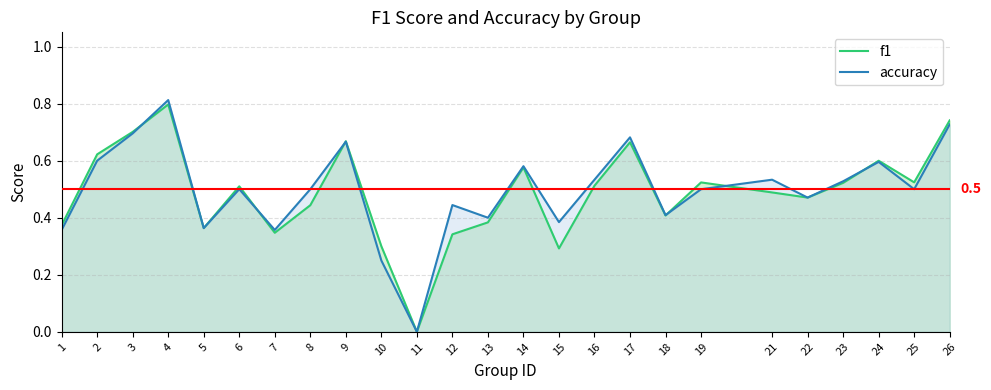

What is the sum of the f1 values at 5 and 9?

1.0